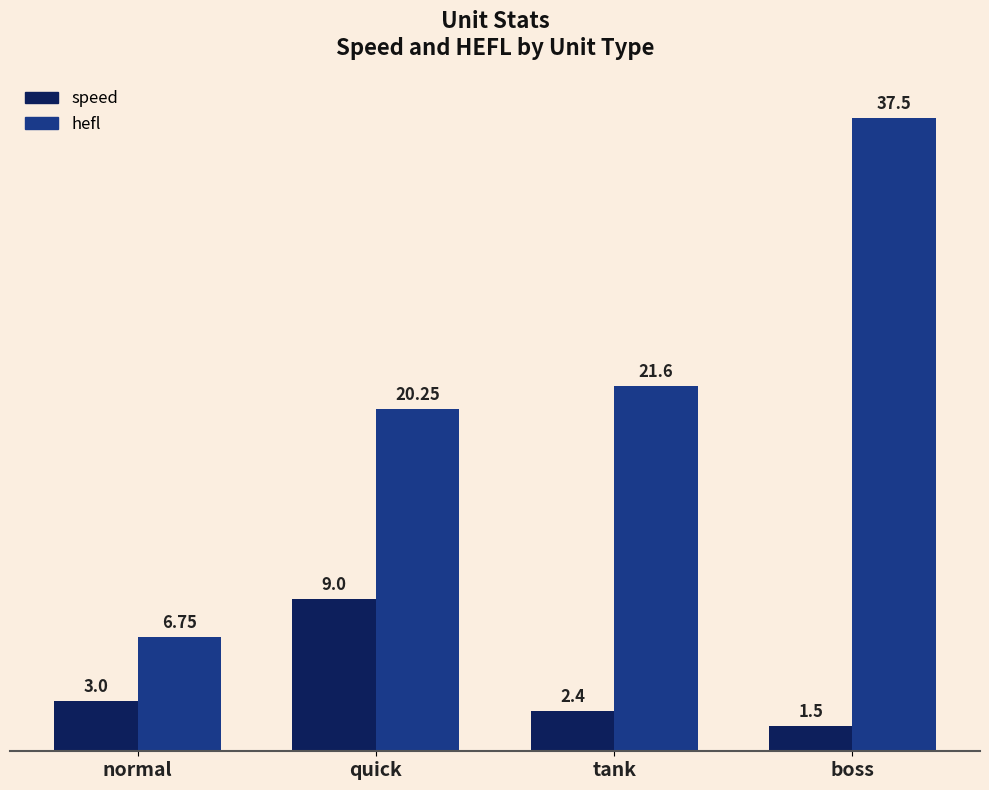

What is the sum of the hefl values at tank and boss?

59.1